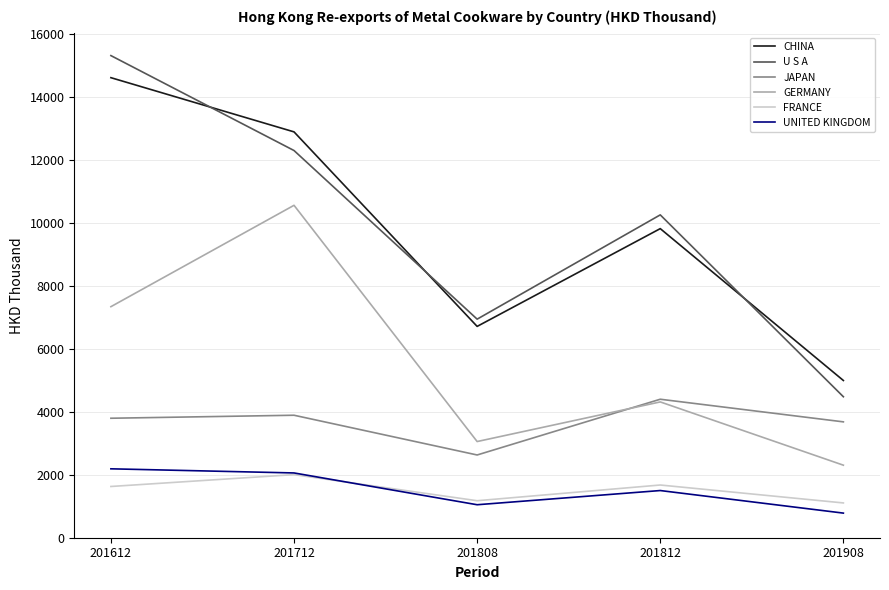

Read the GERMANY value at 201712.

10568.7